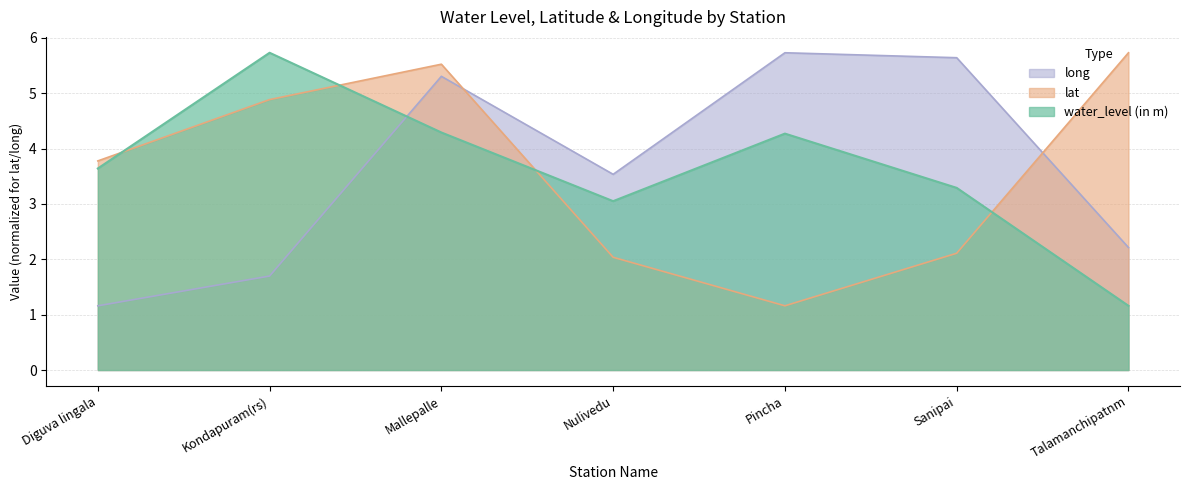

Which series has the largest range (max minus min)?

water_level (in m)